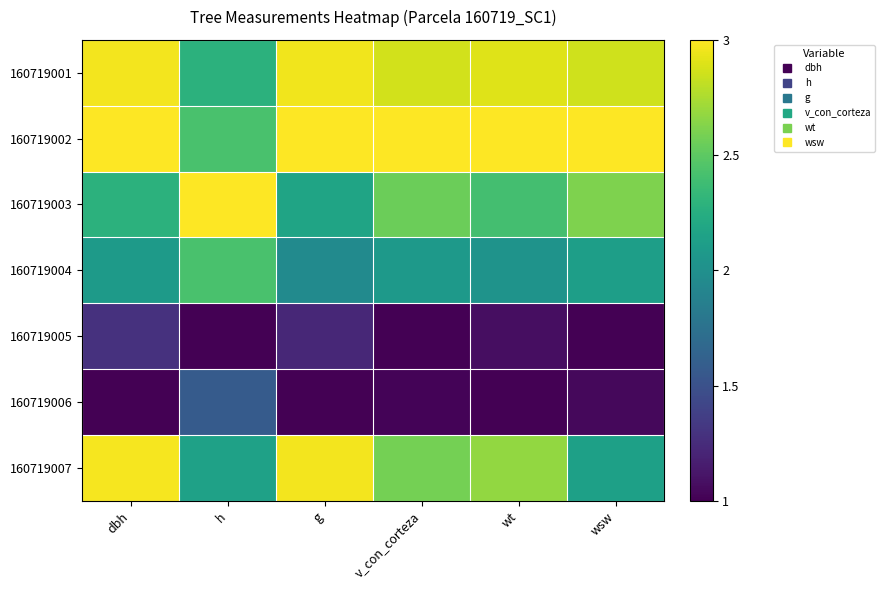

At which category is the sum across all series the highest?

dbh